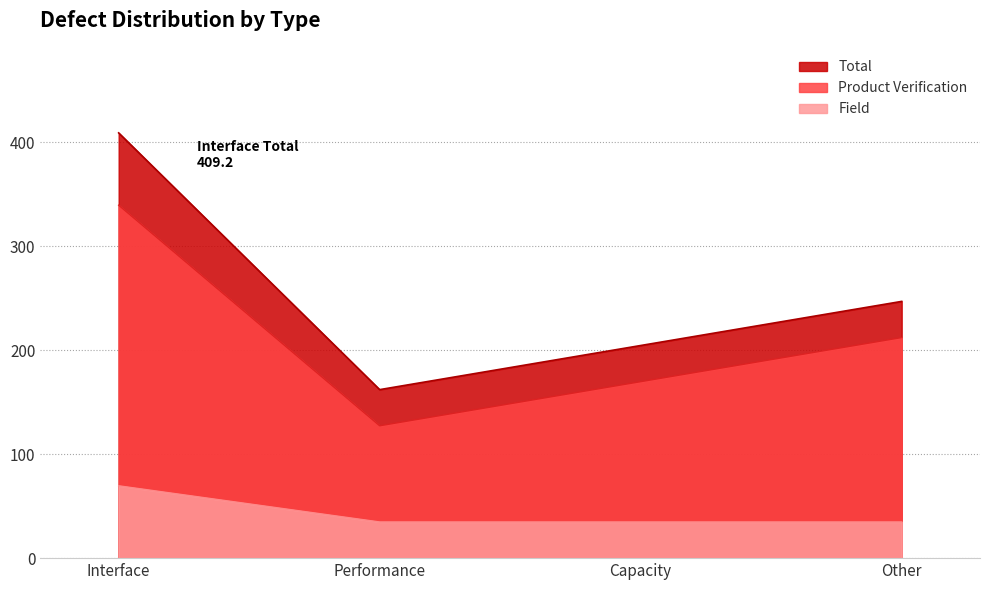

How many values in the Total series are below 247?

2